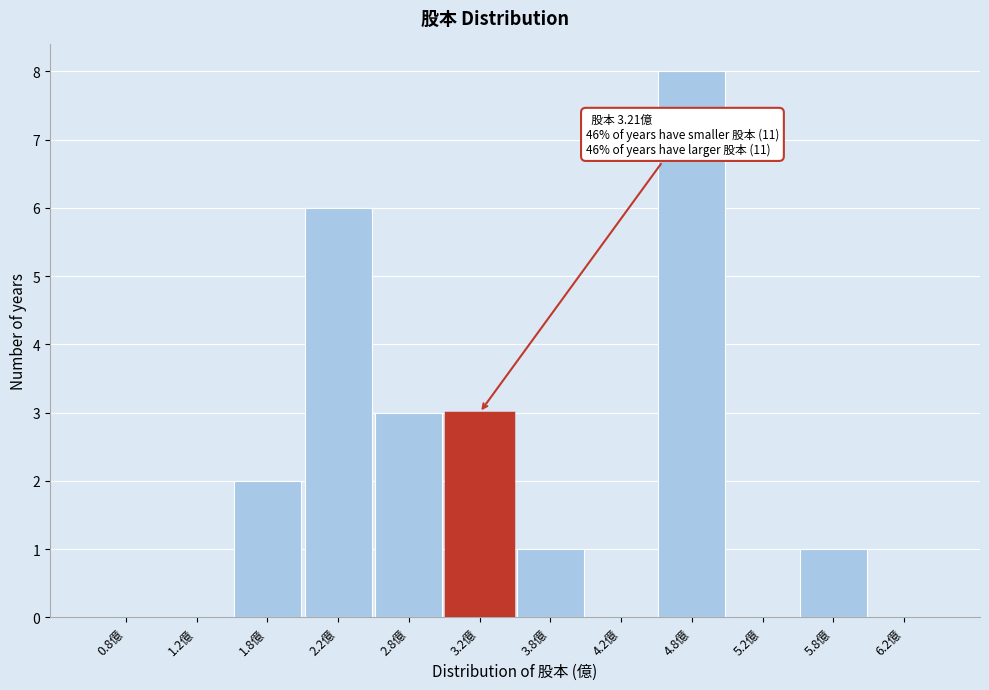

Over which range of the x-axis is the bar tallest?

4.5 to 5.0